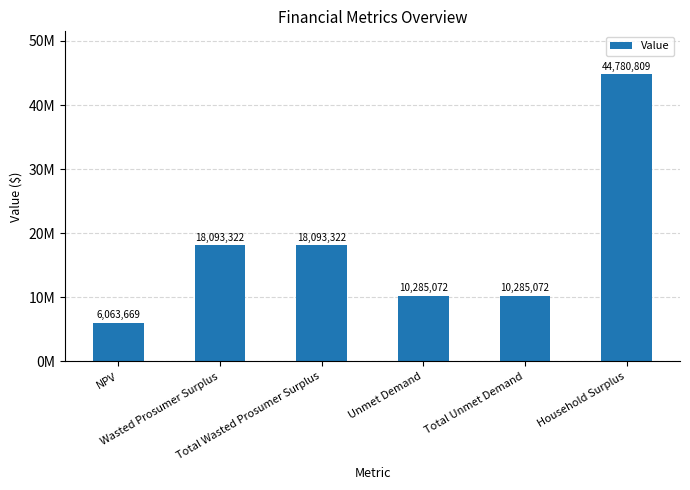

Which has a higher value, NPV or Wasted Prosumer Surplus?

Wasted Prosumer Surplus